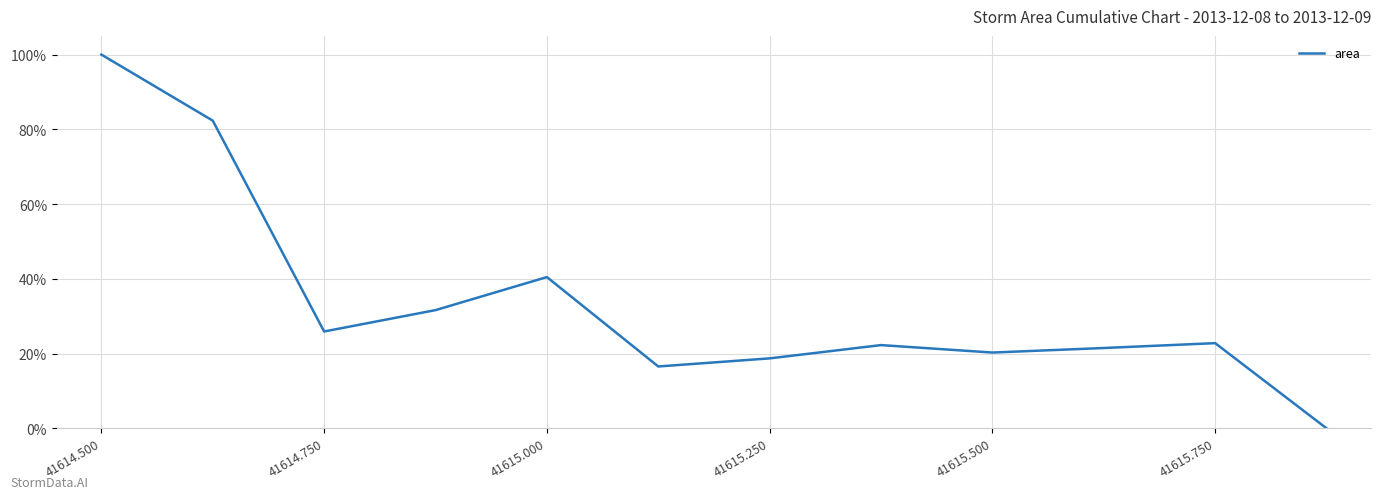

What is the difference between the maximum and minimum values?

100.0